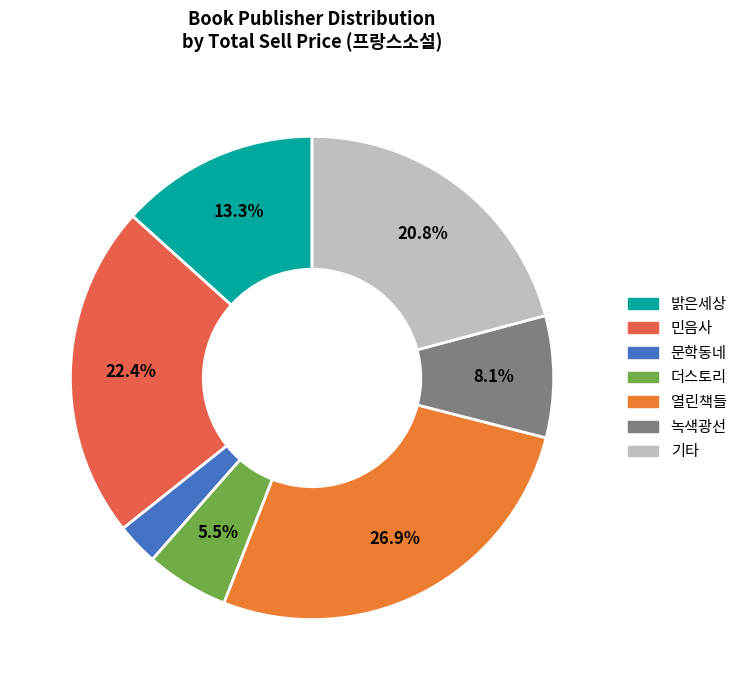

To the nearest percent, what is the difference between the largest and smallest slice percentages?

24%